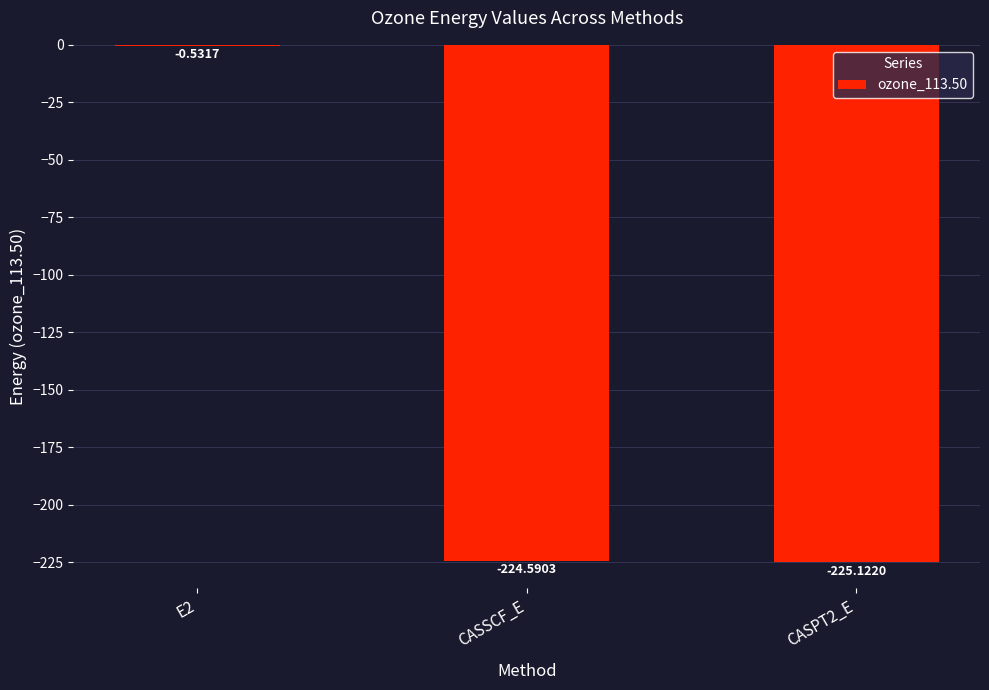

Which has a higher value, E2 or CASPT2_E?

E2